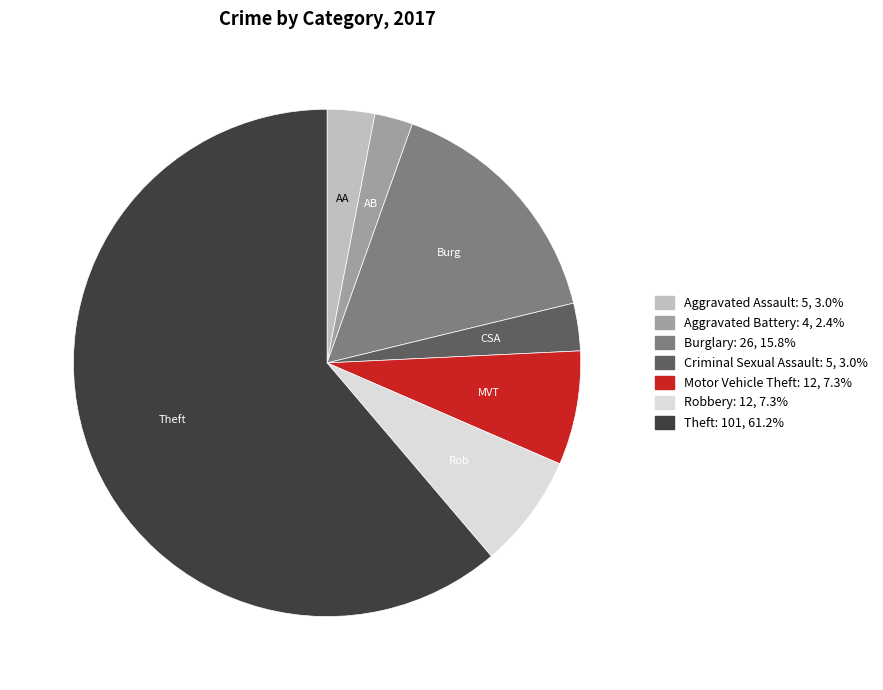

What is the largest slice in the pie chart?

Theft